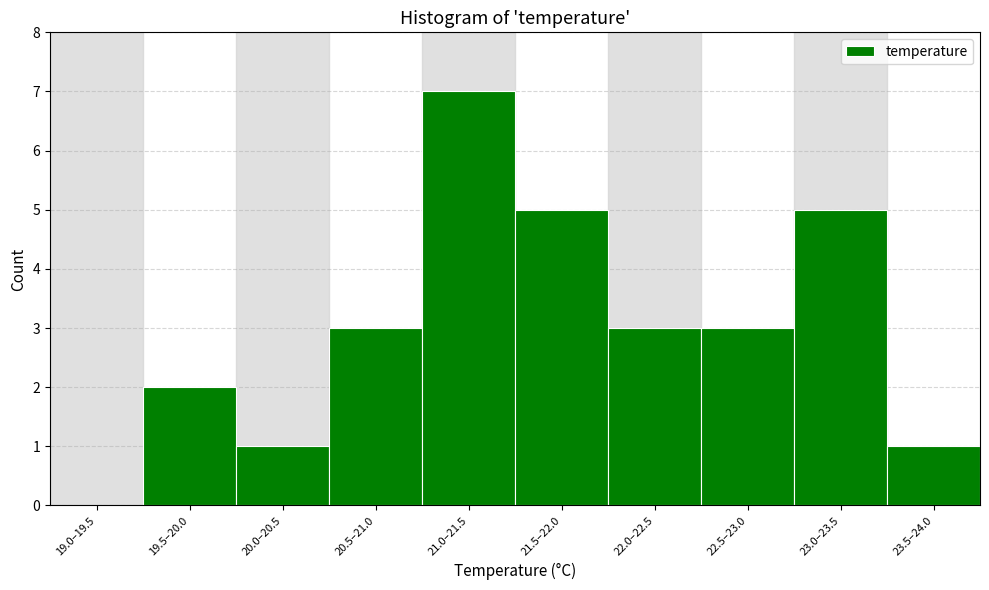

Reading left to right, list all the values displayed in this chart.

19.0–19.5=0	19.5–20.0=2	20.0–20.5=1	20.5–21.0=3	21.0–21.5=7	21.5–22.0=5	22.0–22.5=3	22.5–23.0=3	23.0–23.5=5	23.5–24.0=1